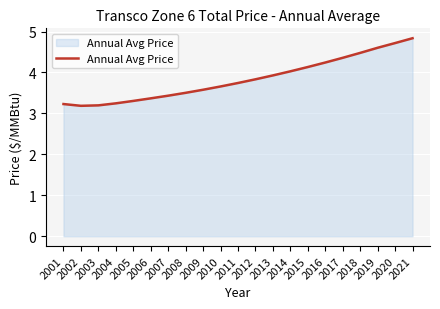

Where is the data nearest to the value 4?

2014